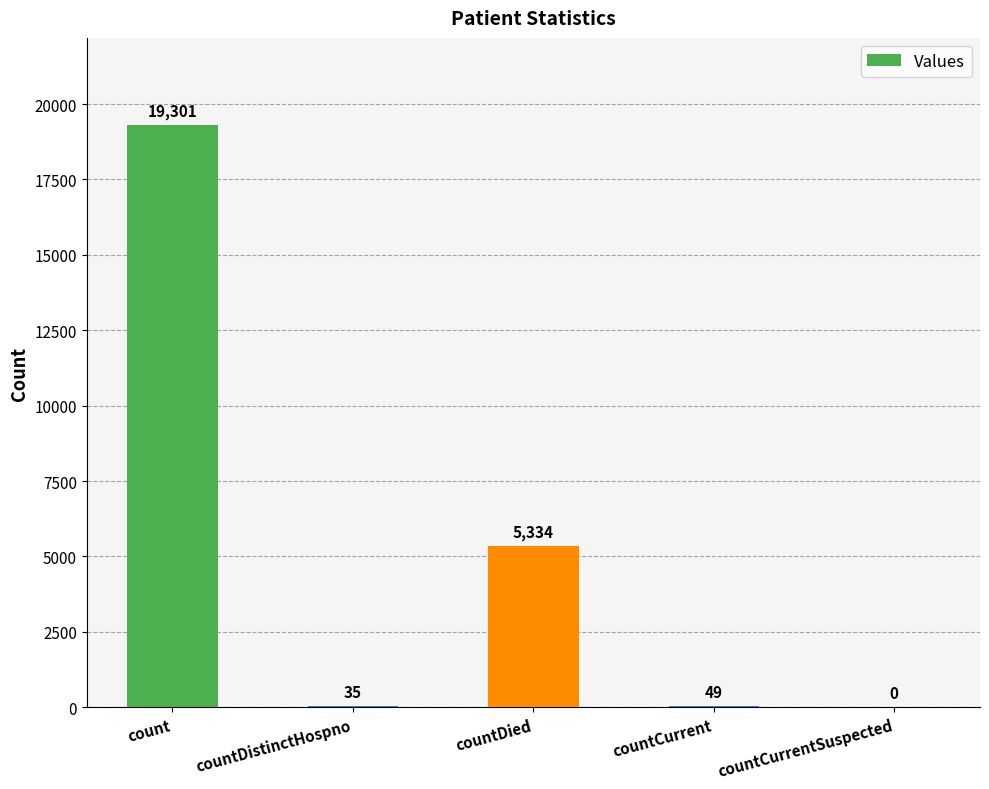

The value at countDistinctHospno is 35. True or false?

True